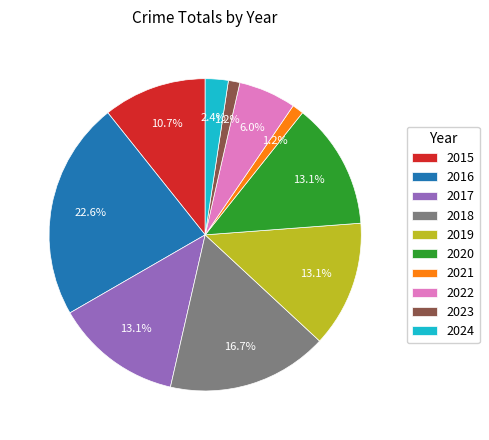

What is the largest slice in the pie chart?

2016